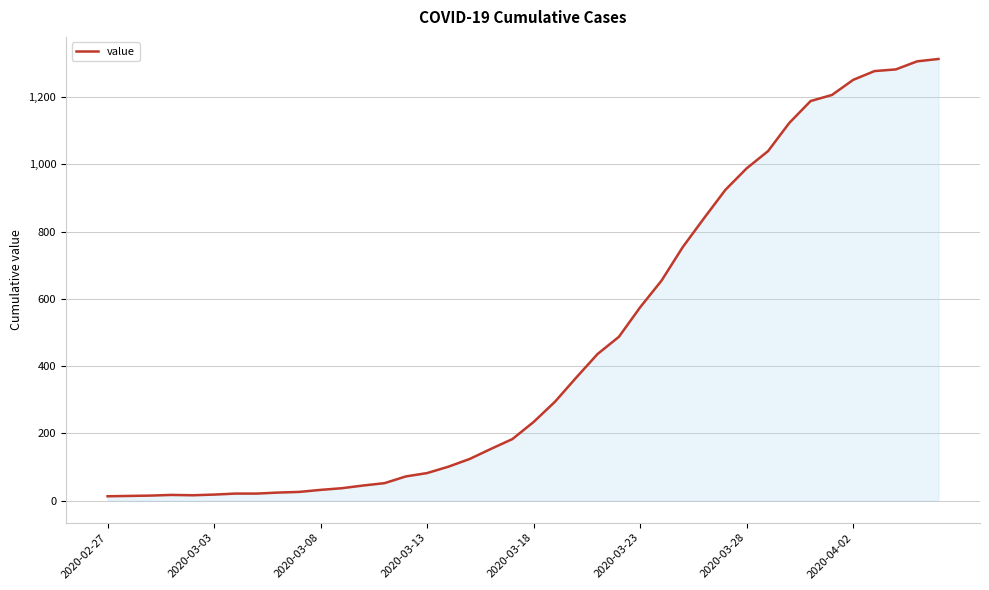

What is the maximum value shown in the chart?

1313